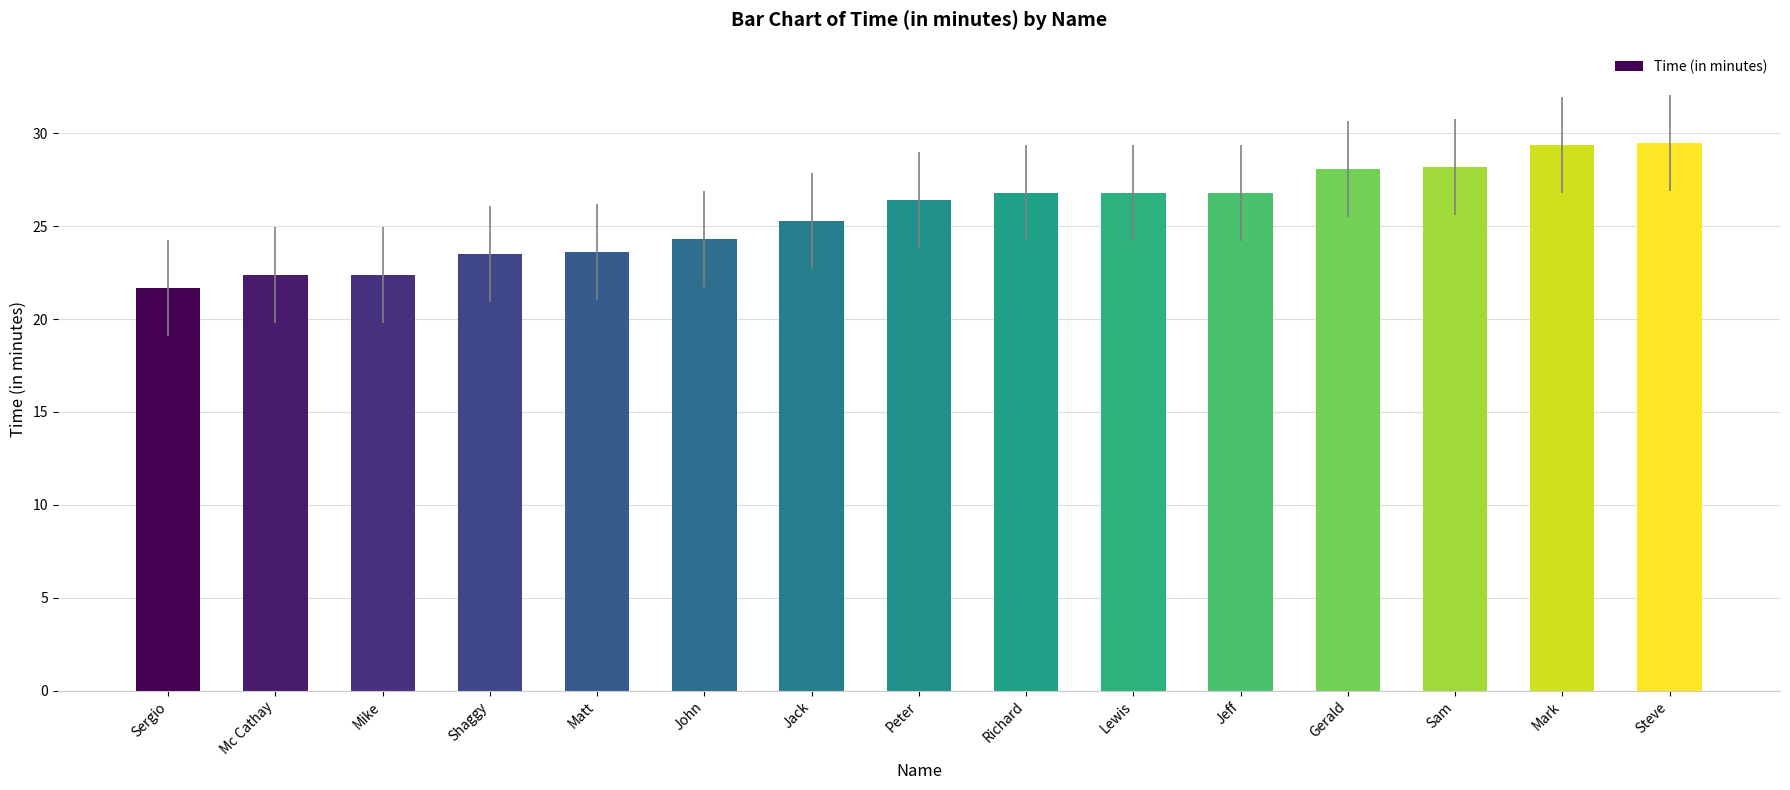

Is it true that the value at Lewis is 26.8?

True